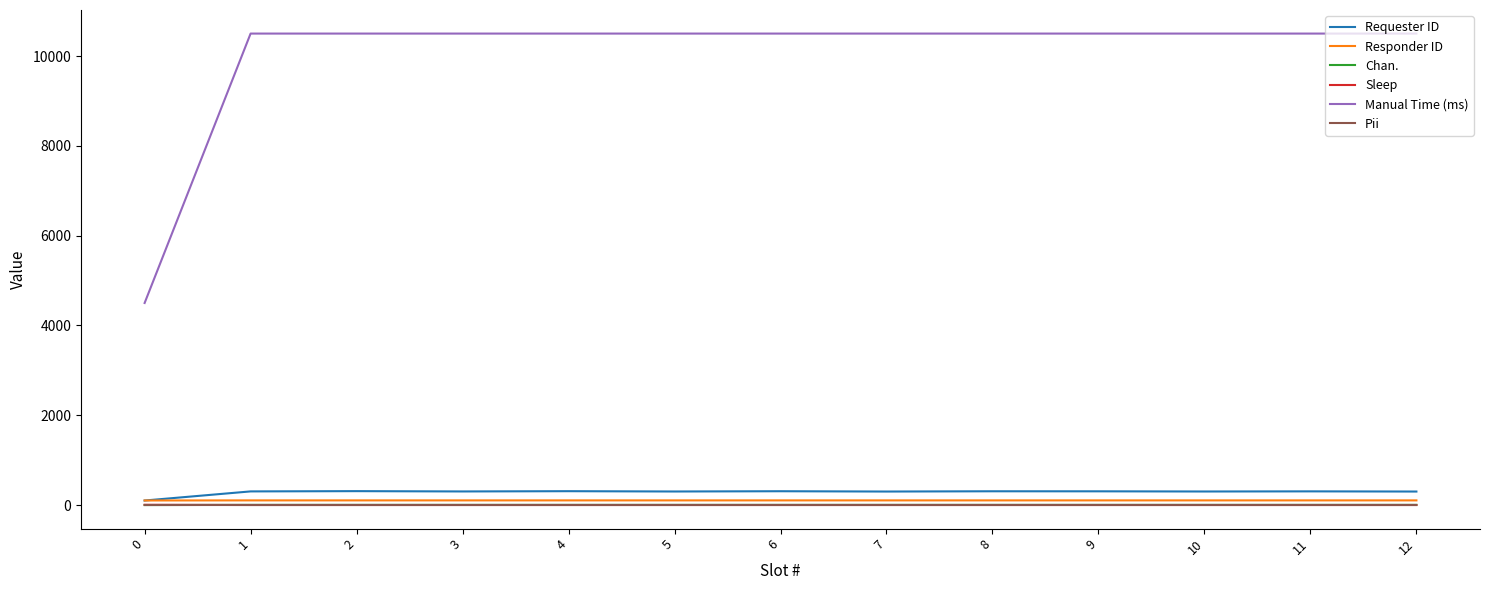

True or false: Manual Time (ms) and Chan. intersect in this chart.

False